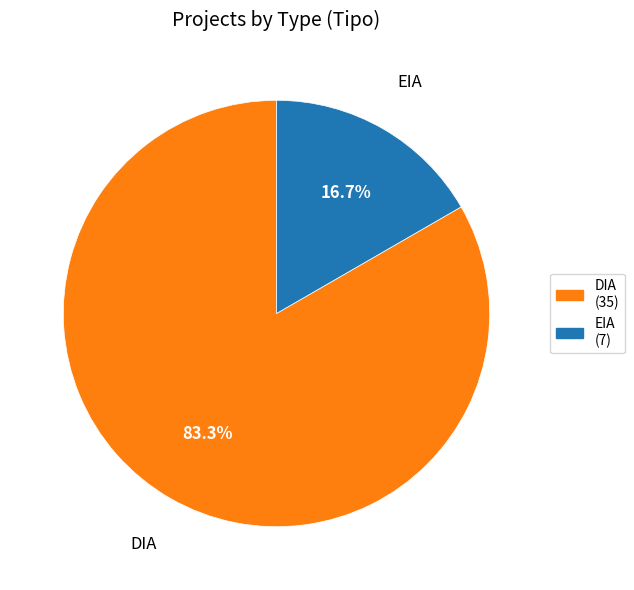

Which slice is the largest?

DIA